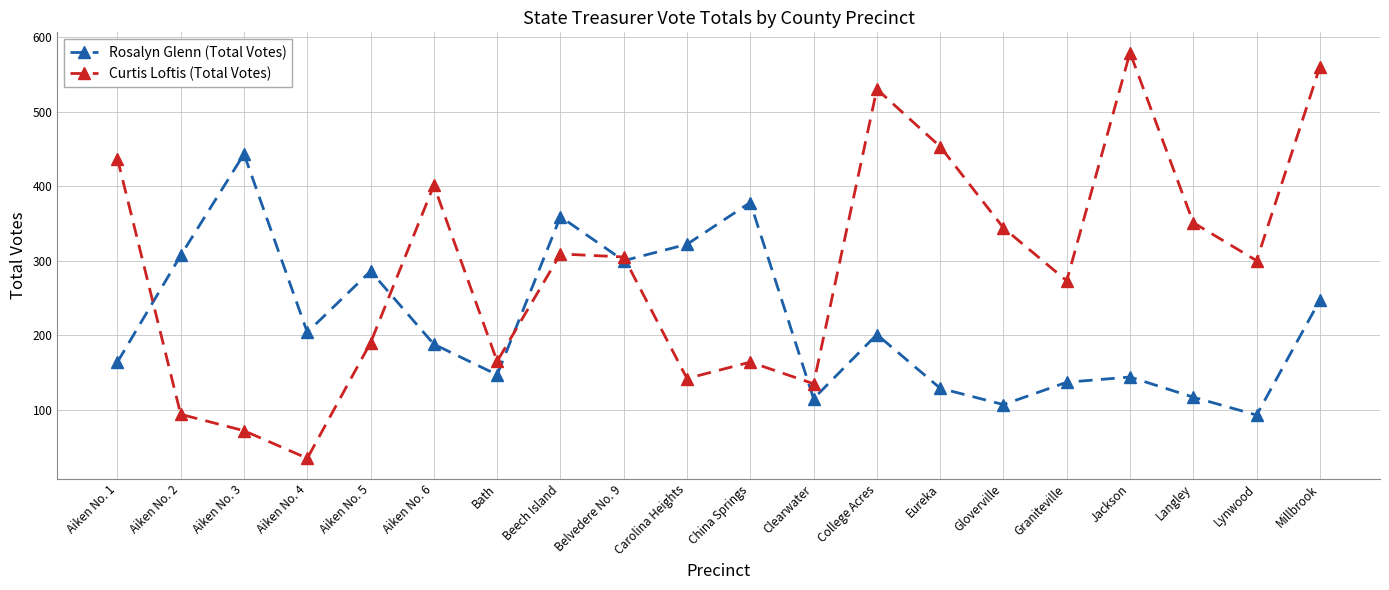

At Aiken No. 1, list the series in order from largest to smallest.

Curtis Loftis (Total Votes), Rosalyn Glenn (Total Votes)